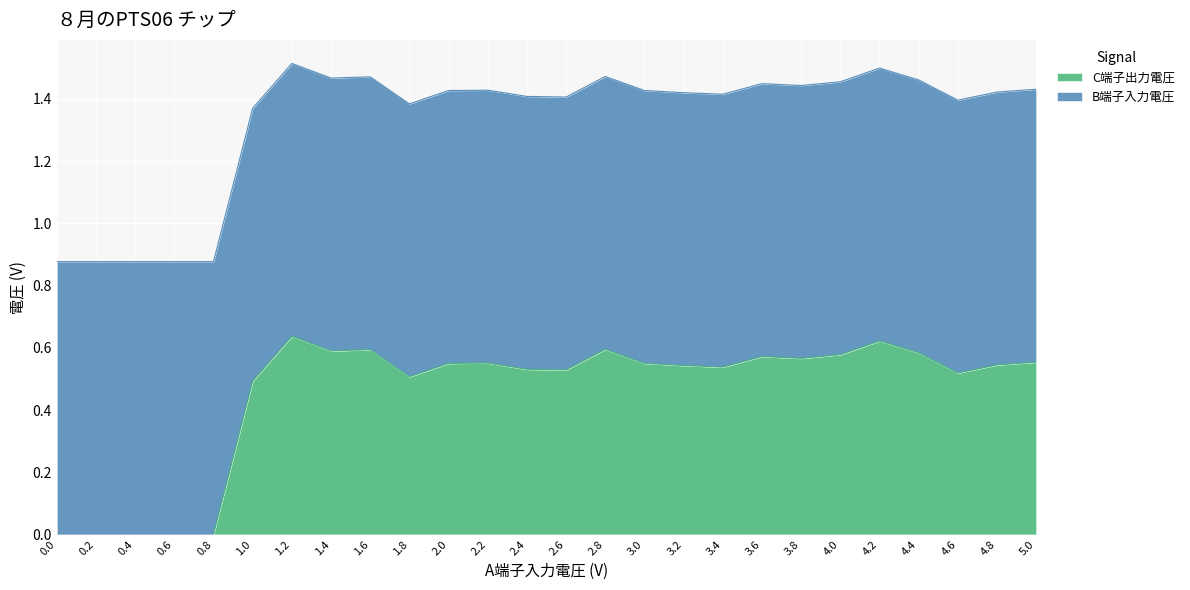

Is it true that C端子出力電圧 equals 0.3 at 4.6?

False